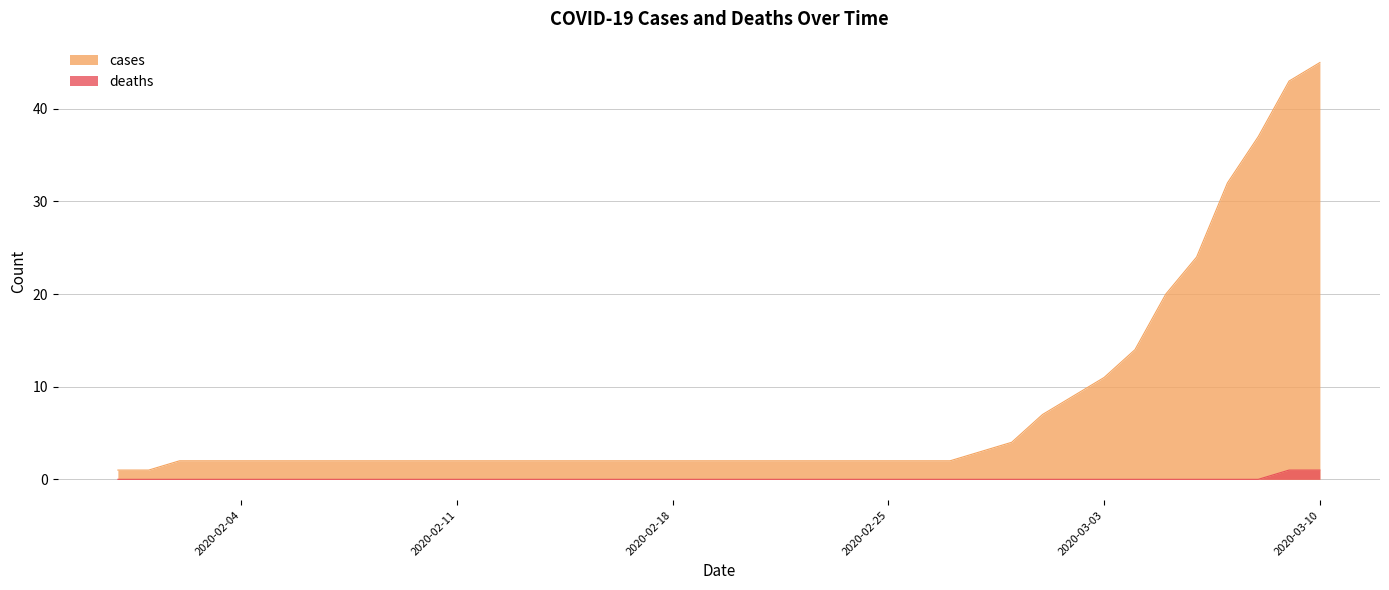

List the labels in order of cases value, smallest first.

2020-01-31, 2020-02-01, 2020-02-02, 2020-02-03, 2020-02-04, 2020-02-05, 2020-02-06, 2020-02-07, 2020-02-08, 2020-02-09, 2020-02-10, 2020-02-11, 2020-02-12, 2020-02-13, 2020-02-14, 2020-02-15, 2020-02-16, 2020-02-17, 2020-02-18, 2020-02-19, 2020-02-20, 2020-02-21, 2020-02-22, 2020-02-23, 2020-02-24, 2020-02-25, 2020-02-26, 2020-02-27, 2020-02-28, 2020-02-29, 2020-03-01, 2020-03-02, 2020-03-03, 2020-03-04, 2020-03-05, 2020-03-06, 2020-03-07, 2020-03-08, 2020-03-09, 2020-03-10